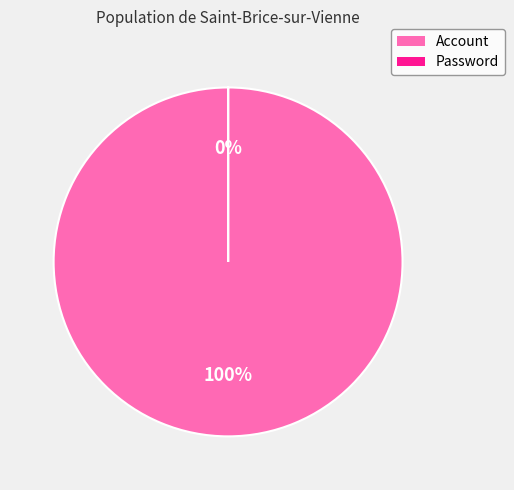

What is the change in value from Account to Password?

-250618917786